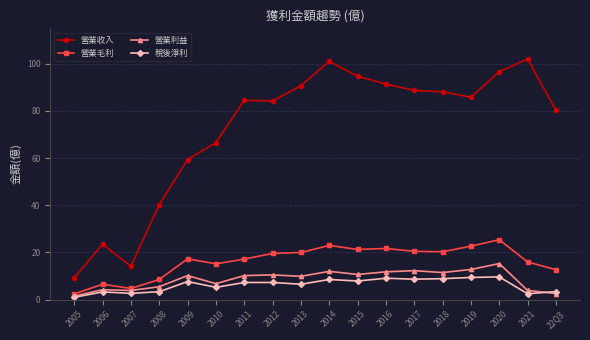

Rank the series by their maximum value, from lowest to highest.

稅後淨利, 營業利益, 營業毛利, 營業收入